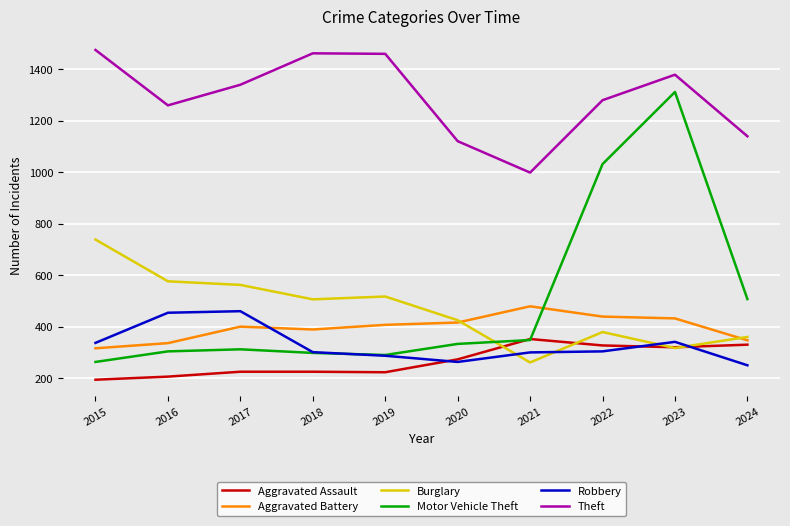

The Burglary series shows 400 at 2016. True or false?

False